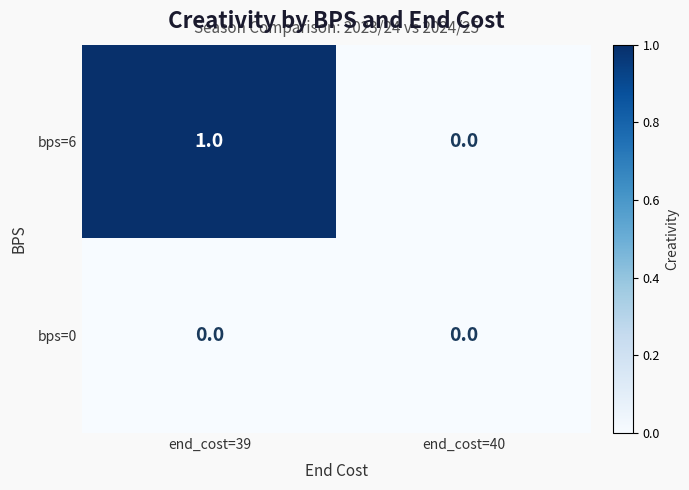

Between end_cost=39 and end_cost=40, which series saw the biggest shift?

bps=6